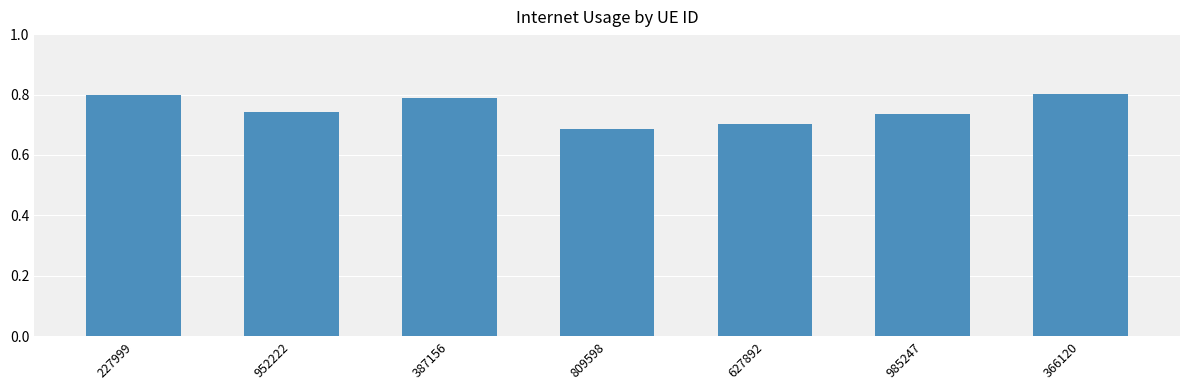

The chart shows a value of 1.0 at 952222. True or false?

False